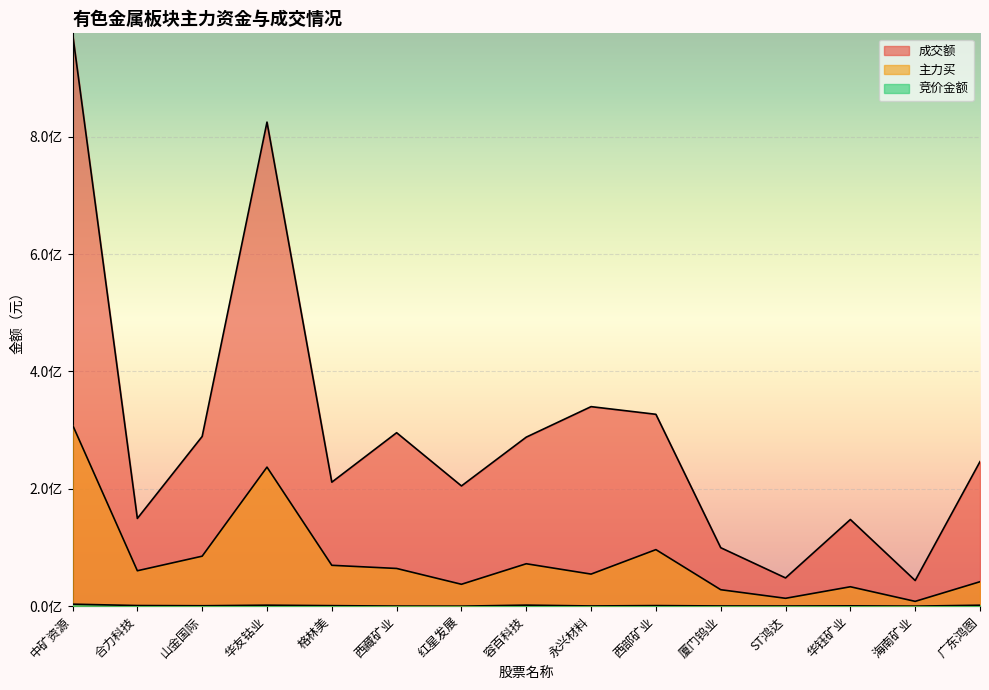

Rank the series at 西藏矿业 from highest to lowest value.

成交额, 主力买, 竞价金额